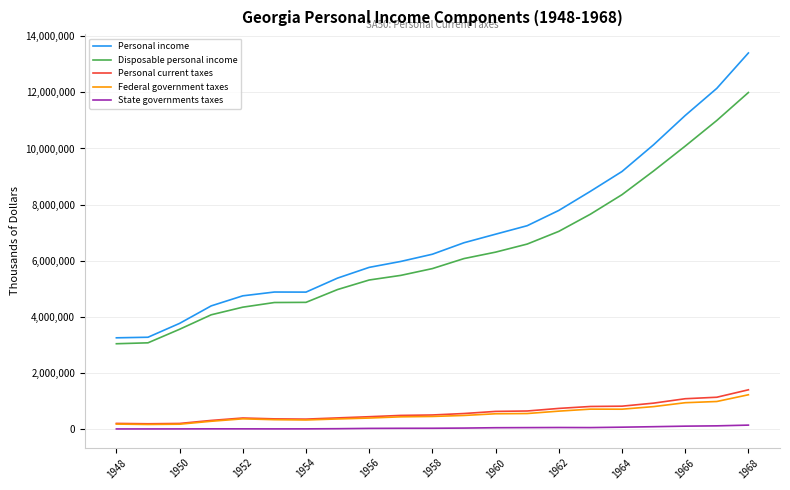

What is the difference between the second highest and second lowest values in the Personal income series?

8860982